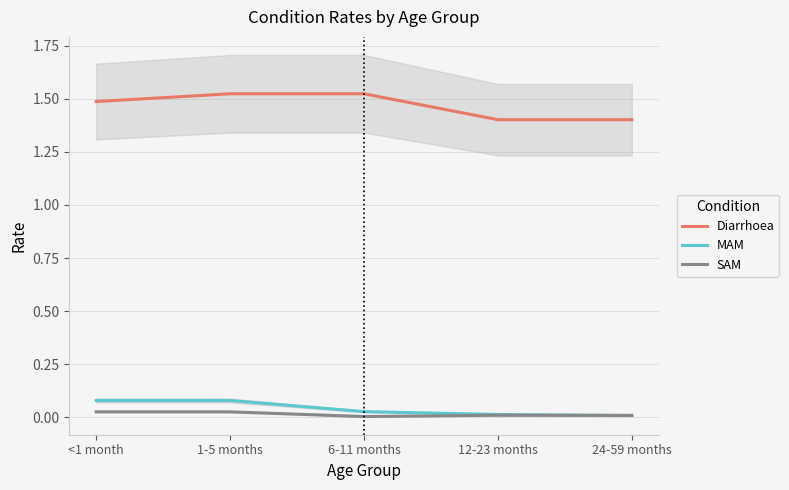

True or false: SAM has a value of 0.0 at 1-5 months.

False